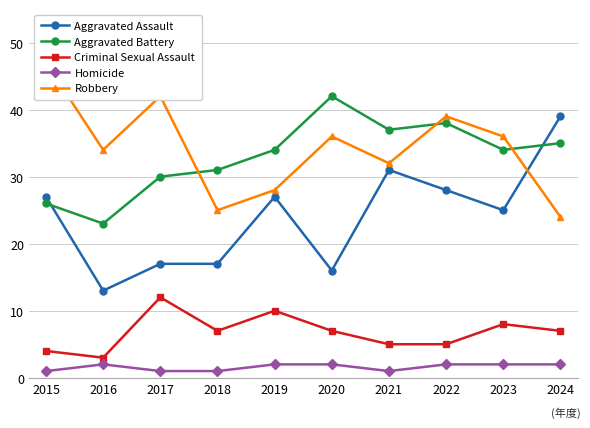

Reading right to left, extract all data points from this chart.

Aggravated Assault: 2024=39	2023=25	2022=28	2021=31	2020=16	2019=27	2018=17	2017=17	2016=13	2015=27
Aggravated Battery: 2024=35	2023=34	2022=38	2021=37	2020=42	2019=34	2018=31	2017=30	2016=23	2015=26
Criminal Sexual Assault: 2024=7	2023=8	2022=5	2021=5	2020=7	2019=10	2018=7	2017=12	2016=3	2015=4
Homicide: 2024=2	2023=2	2022=2	2021=1	2020=2	2019=2	2018=1	2017=1	2016=2	2015=1
Robbery: 2024=24	2023=36	2022=39	2021=32	2020=36	2019=28	2018=25	2017=42	2016=34	2015=47